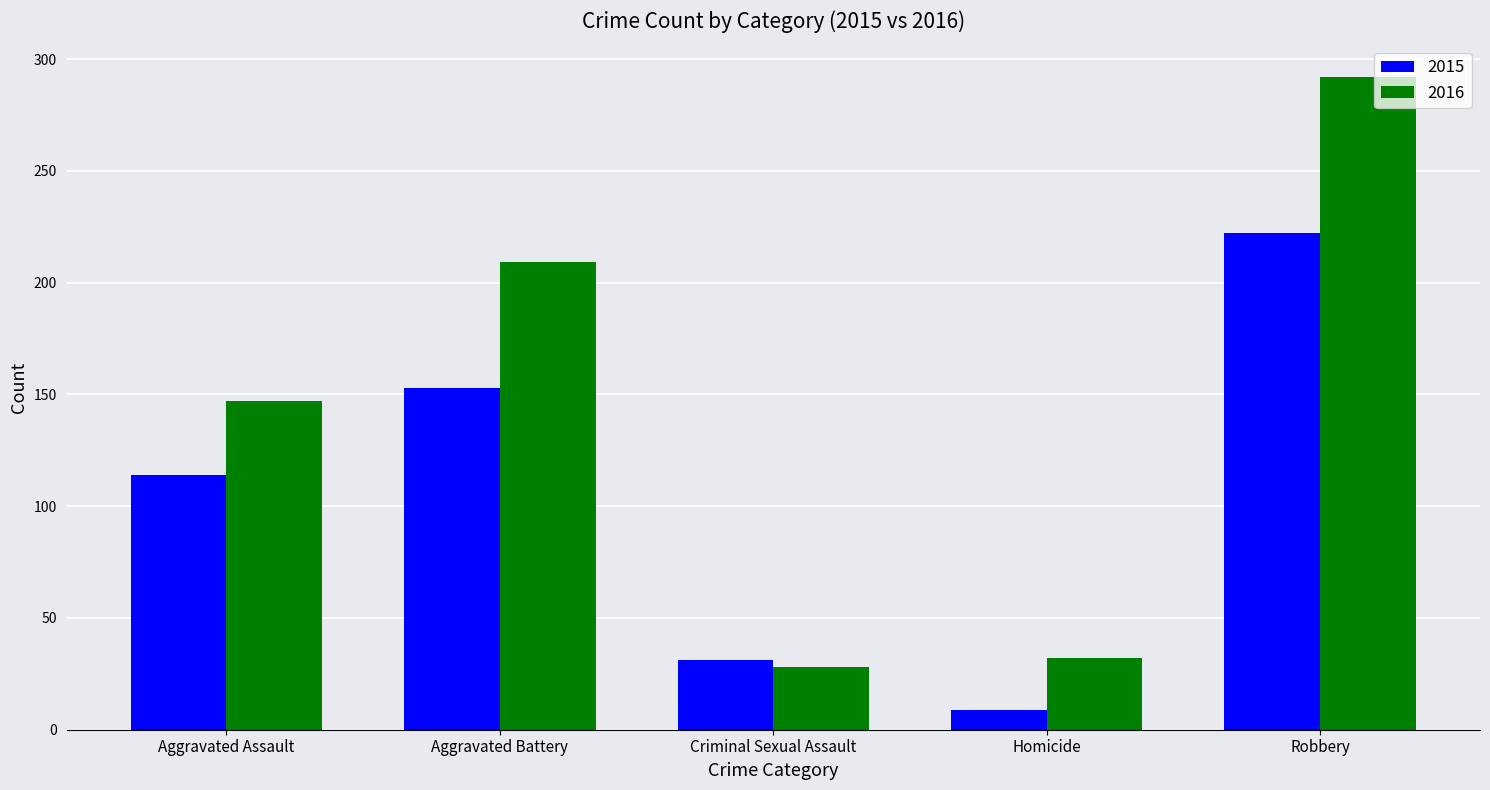

At Homicide, list the series in order from smallest to largest.

2015, 2016